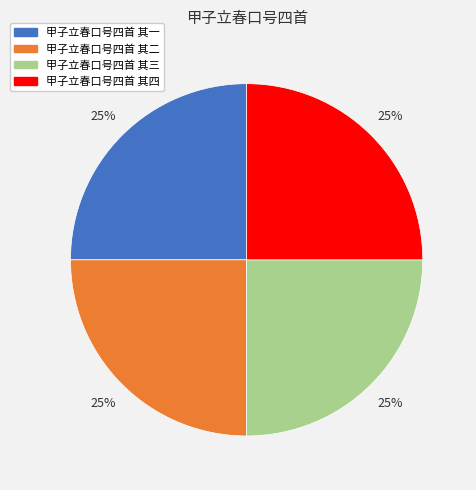

Is there a majority slice in this chart?

No